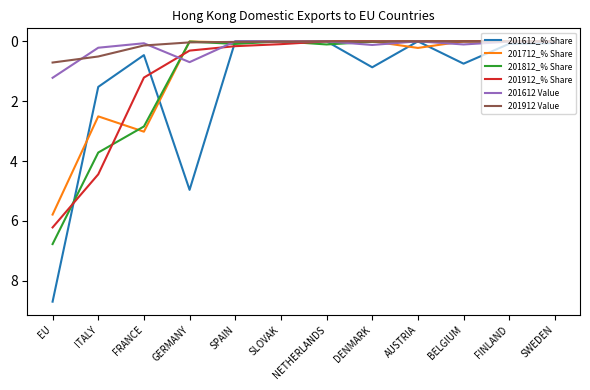

True or false: 201612 Value has a value of 0.2 at ITALY.

True